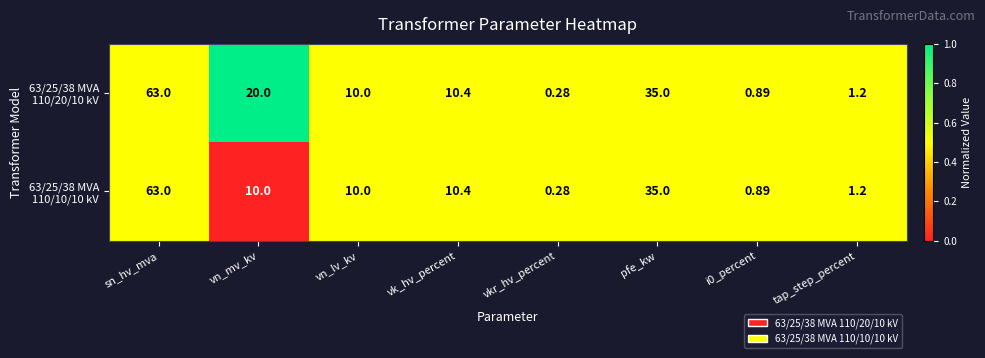

At which category is the sum across all series the highest?

sn_hv_mva